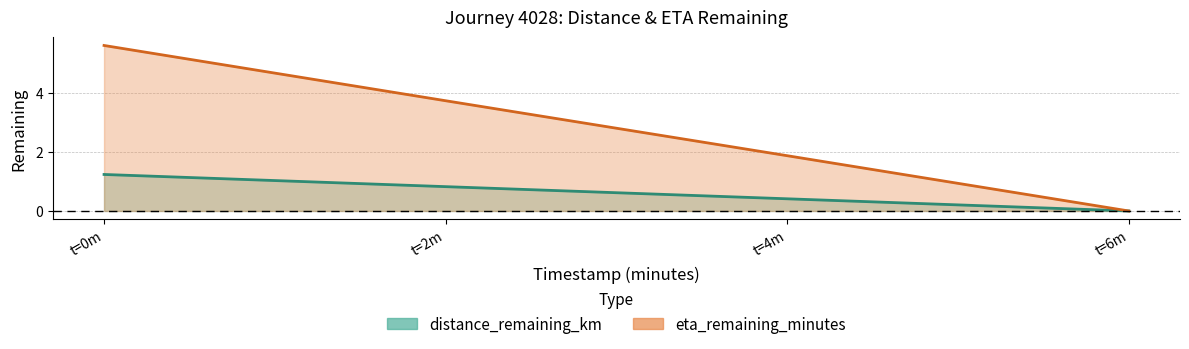

True or false: distance_remaining_km has a value of 0.5 at t=6m.

False